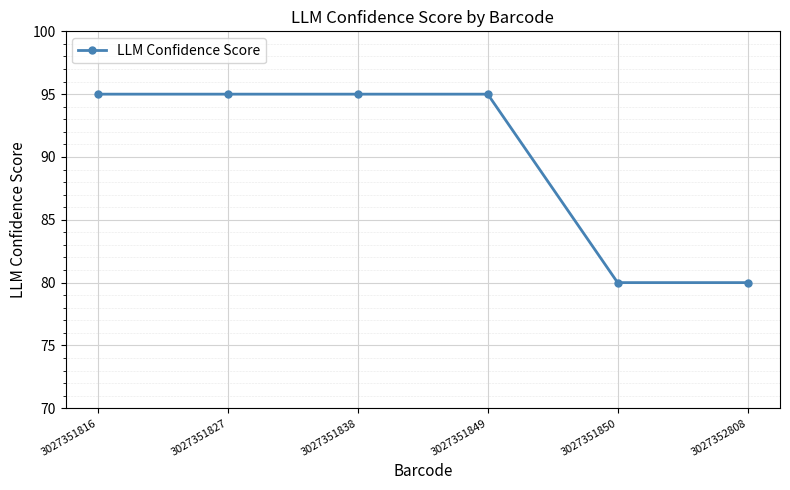

The chart shows a value of 110 at 3027351850. True or false?

False